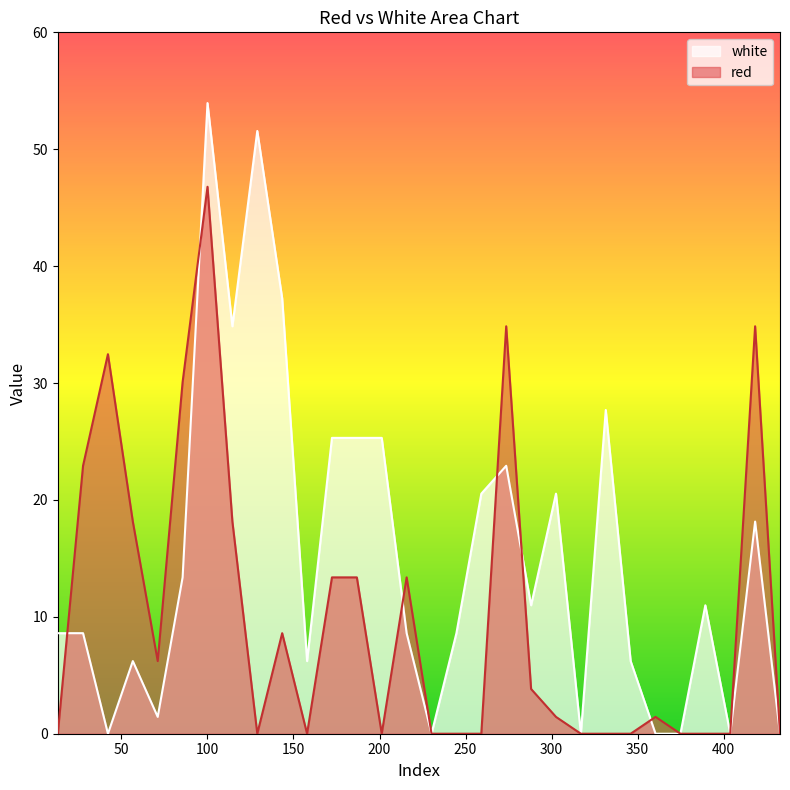

Reading left to right, extract all data points from this chart.

white: 8.6	8.6	0.0	6.2	1.4	13.4	53.9	34.9	51.6	37.2	6.2	25.3	25.3	25.3	8.6	0.0	8.6	20.5	22.9	11.0	20.5	0.0	27.7	6.2	0.0	0.0	11.0	0.0	18.1	0.0
red: 0.0	22.9	32.5	18.1	6.2	30.1	46.8	18.1	0.0	8.6	0.0	13.4	13.4	0.0	13.4	0.0	0.0	0.0	34.9	3.8	1.4	0.0	0.0	0.0	1.4	0.0	0.0	0.0	34.9	0.0